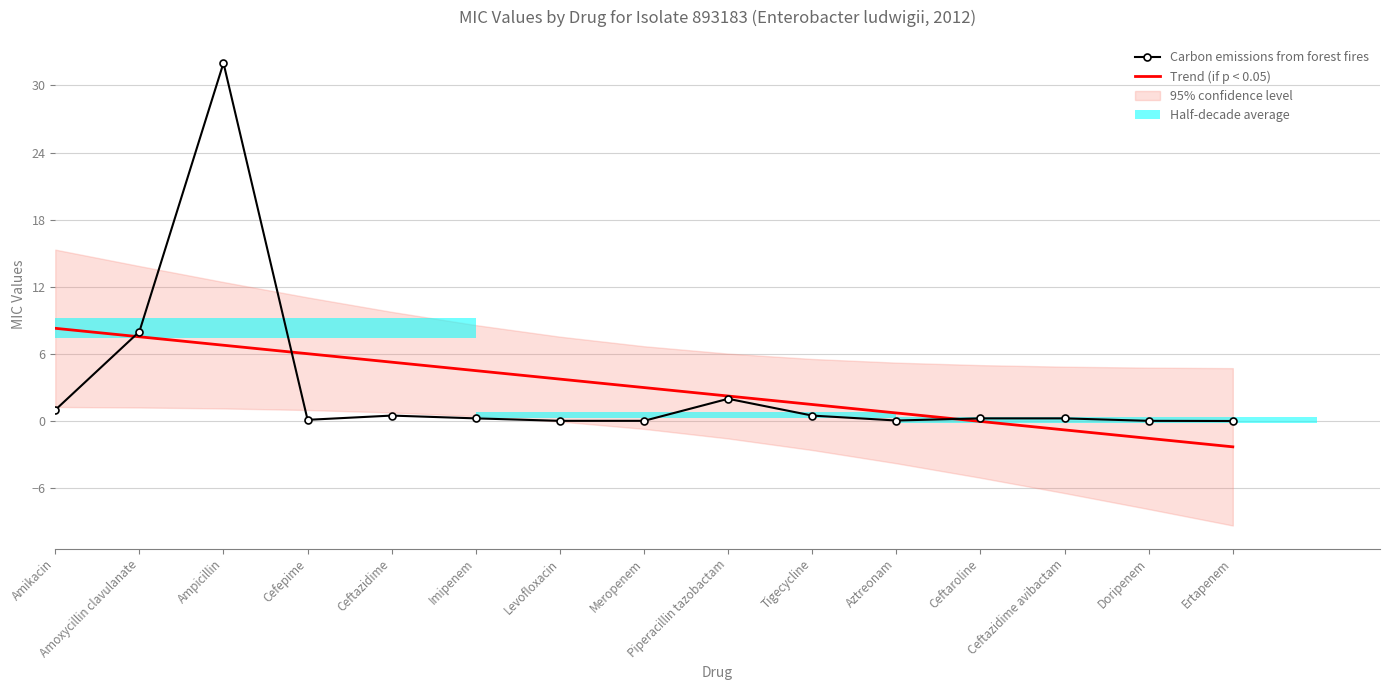

Which category has the lowest value in the Trend (if p < 0.05) series?

Ertapenem